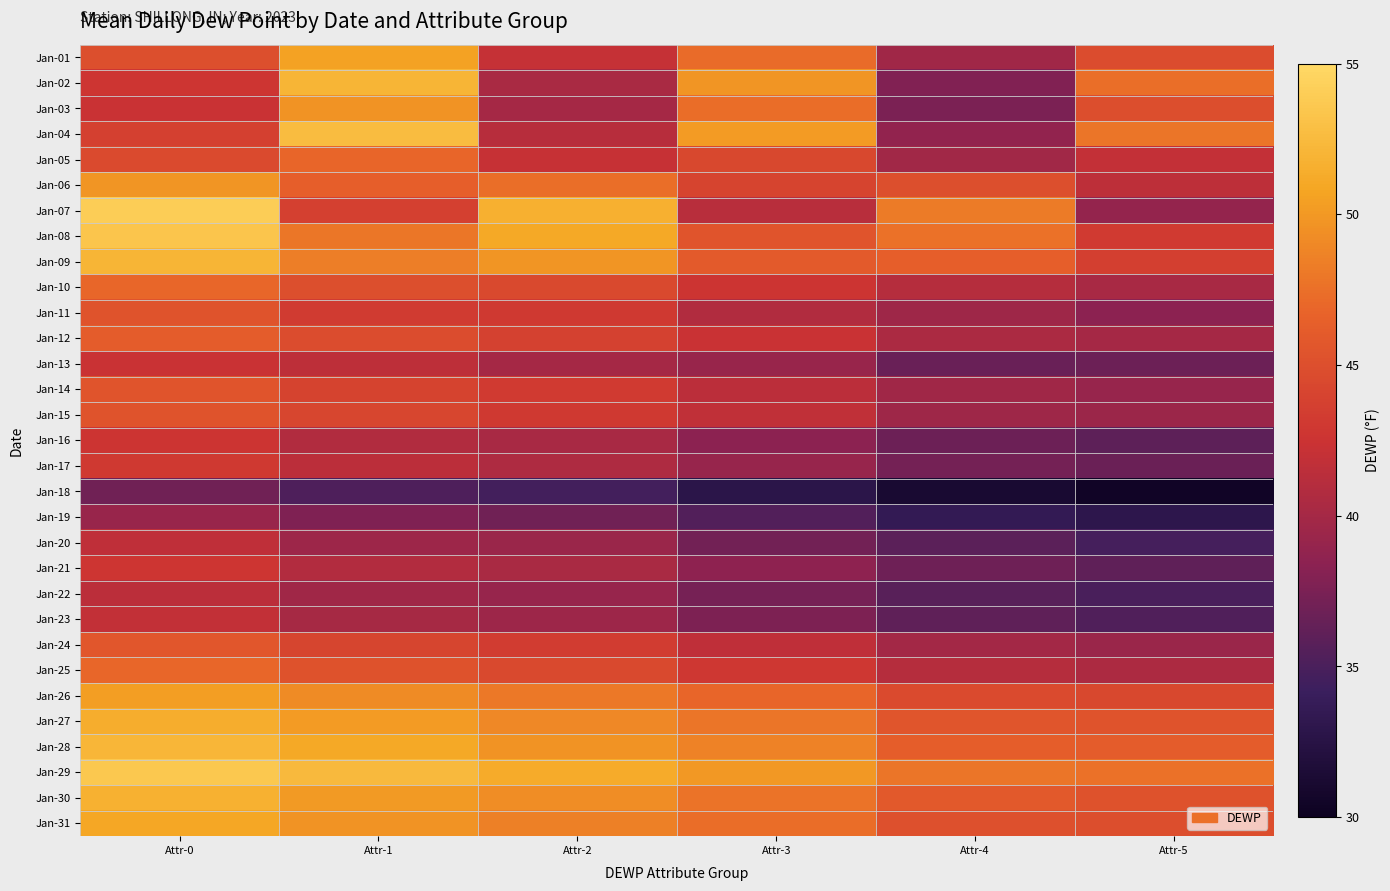

Rank the series at Attr-1 from highest to lowest value.

Jan-04, Jan-29, Jan-02, Jan-28, Jan-01, Jan-27, Jan-30, Jan-03, Jan-31, Jan-26, Jan-09, Jan-08, Jan-05, Jan-06, Jan-25, Jan-10, Jan-12, Jan-15, Jan-24, Jan-14, Jan-07, Jan-11, Jan-13, Jan-17, Jan-21, Jan-16, Jan-23, Jan-22, Jan-20, Jan-19, Jan-18